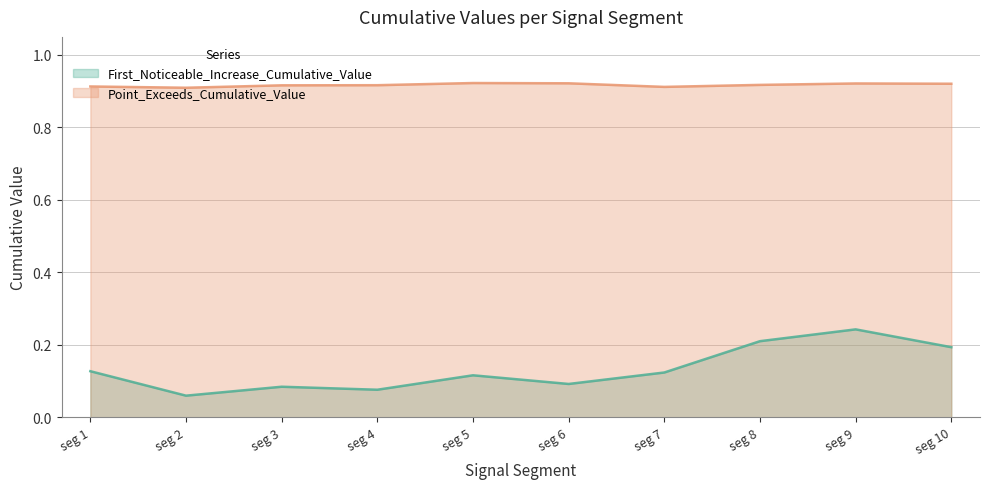

True or false: First_Noticeable_Increase_Cumulative_Value has a value of 0.2 at seg 1.

False